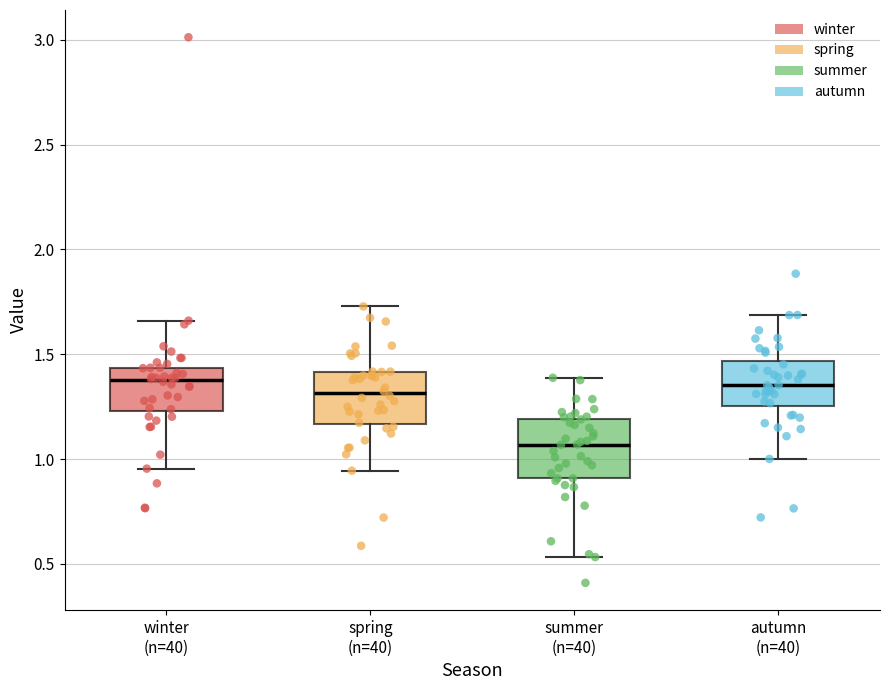

Reading left to right, read every box against the y-axis: the position of its median line, the range the box covers, and the ends of its whiskers. The values are not printed on the chart, so give them approximately, as read against the axis.

winter (n=40): median 1.40, box 1.25 to 1.45, whiskers 0.95 to 1.65
spring (n=40): median 1.30, box 1.15 to 1.40, whiskers 0.95 to 1.75
summer (n=40): median 1.05, box 0.90 to 1.20, whiskers 0.55 to 1.40
autumn (n=40): median 1.35, box 1.25 to 1.45, whiskers 1.00 to 1.70